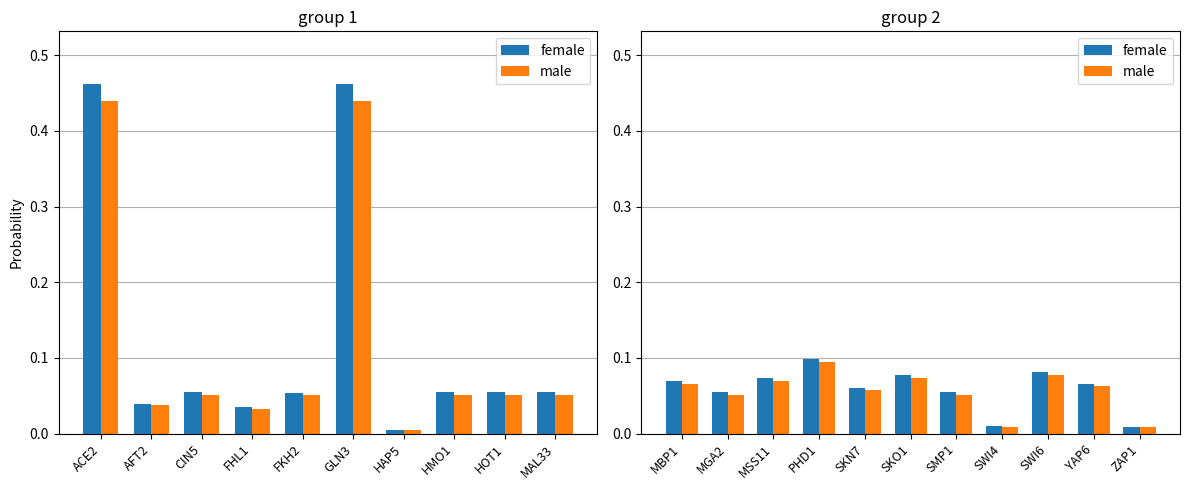

What position from the left is MGA2?

2